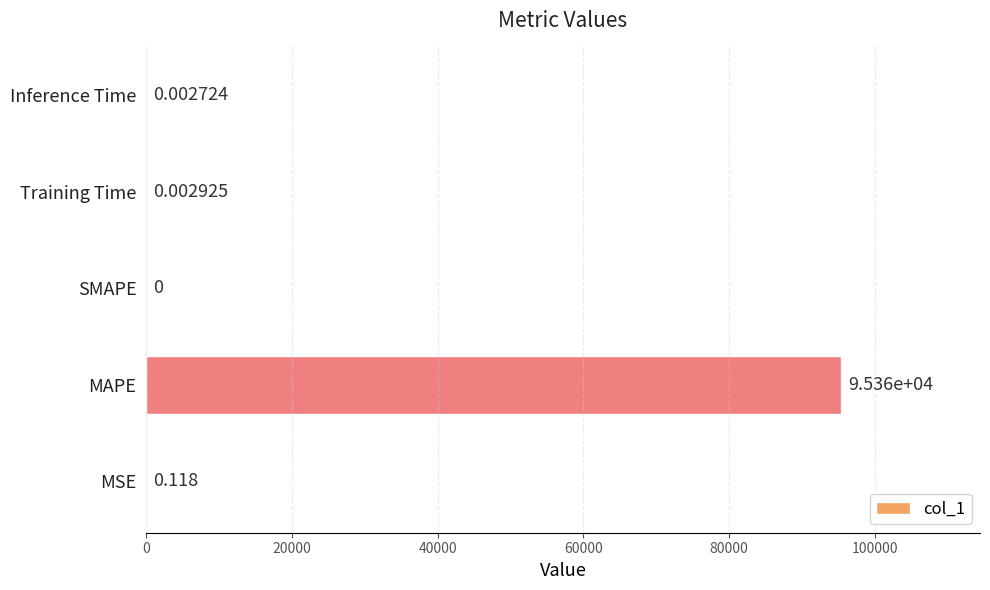

Between MAPE and Inference Time, which is larger?

MAPE